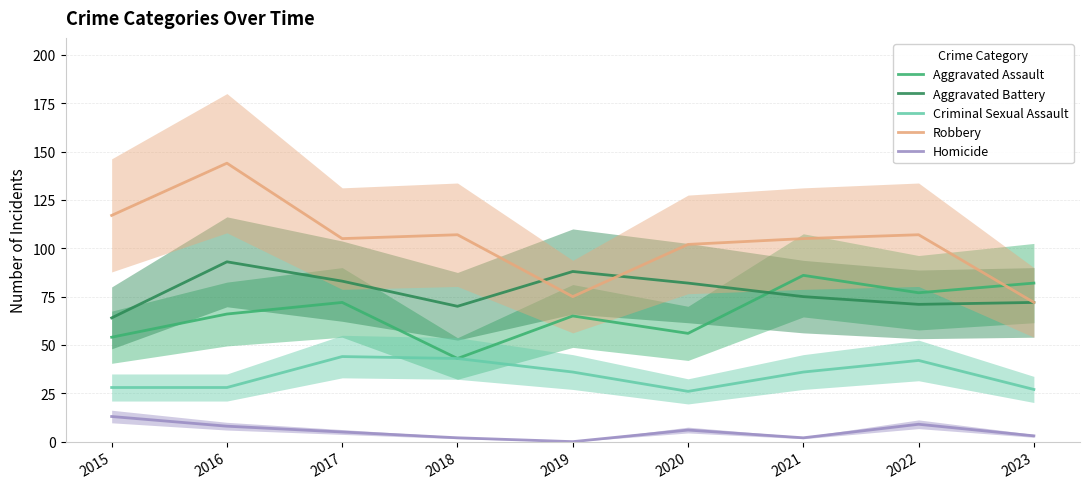

True or false: Criminal Sexual Assault and Homicide cross at least once.

False